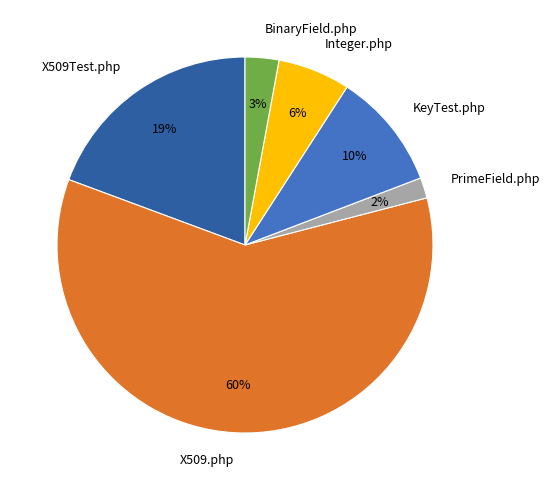

Is there any slice that represents more than half of the pie?

Yes